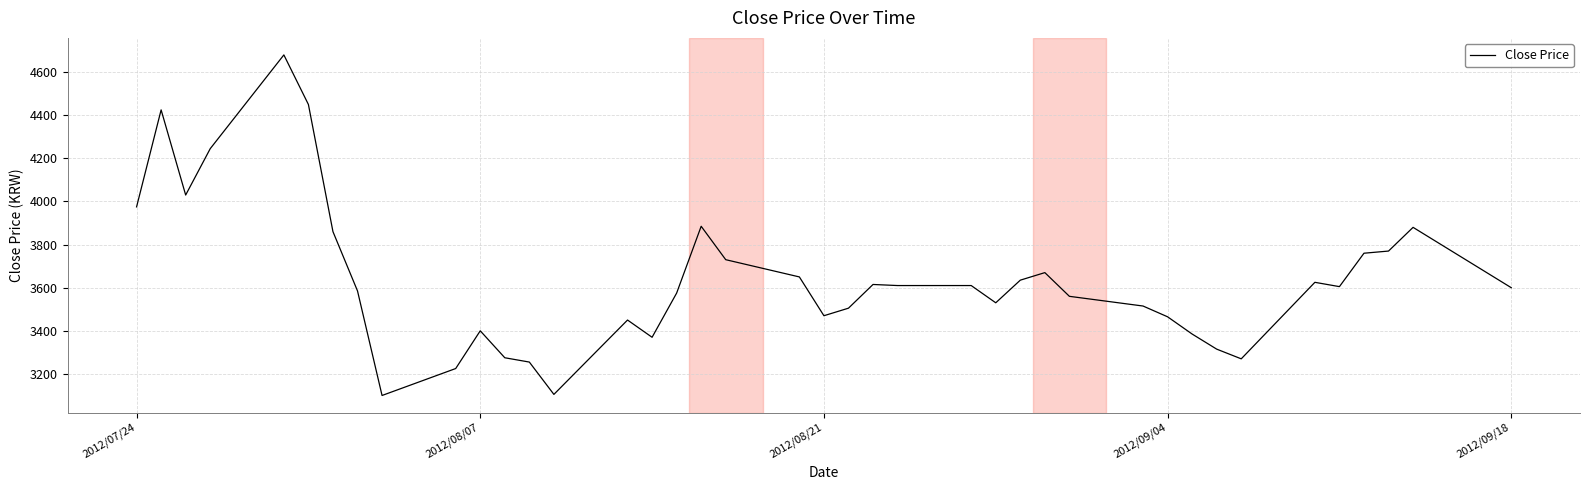

What is the difference between the second highest and minimum values?

1350